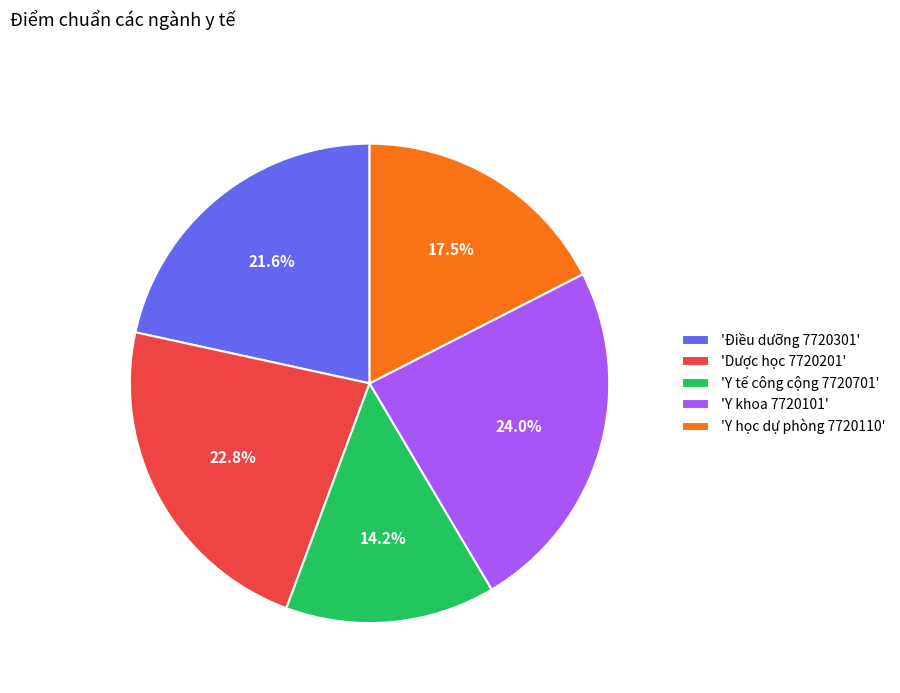

To the nearest percent, what is the average slice percentage?

20%